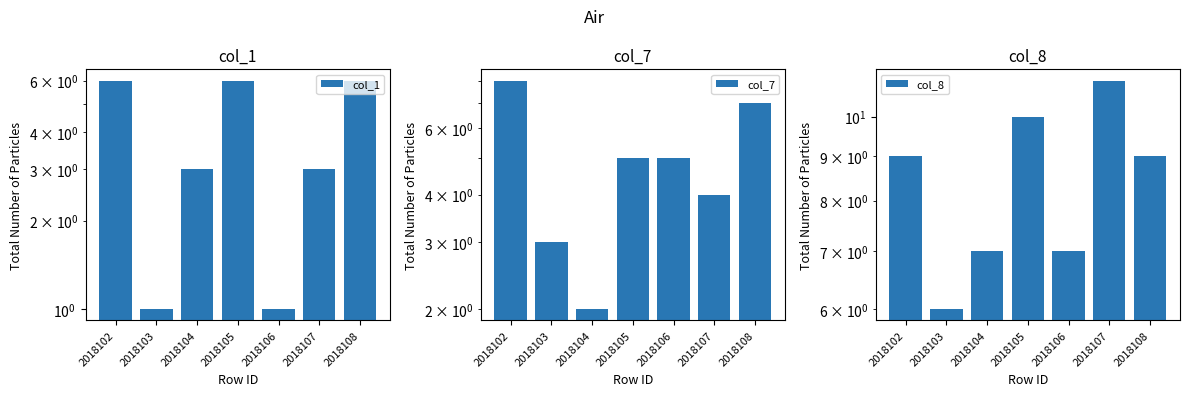

How many bars are there in each group?

3